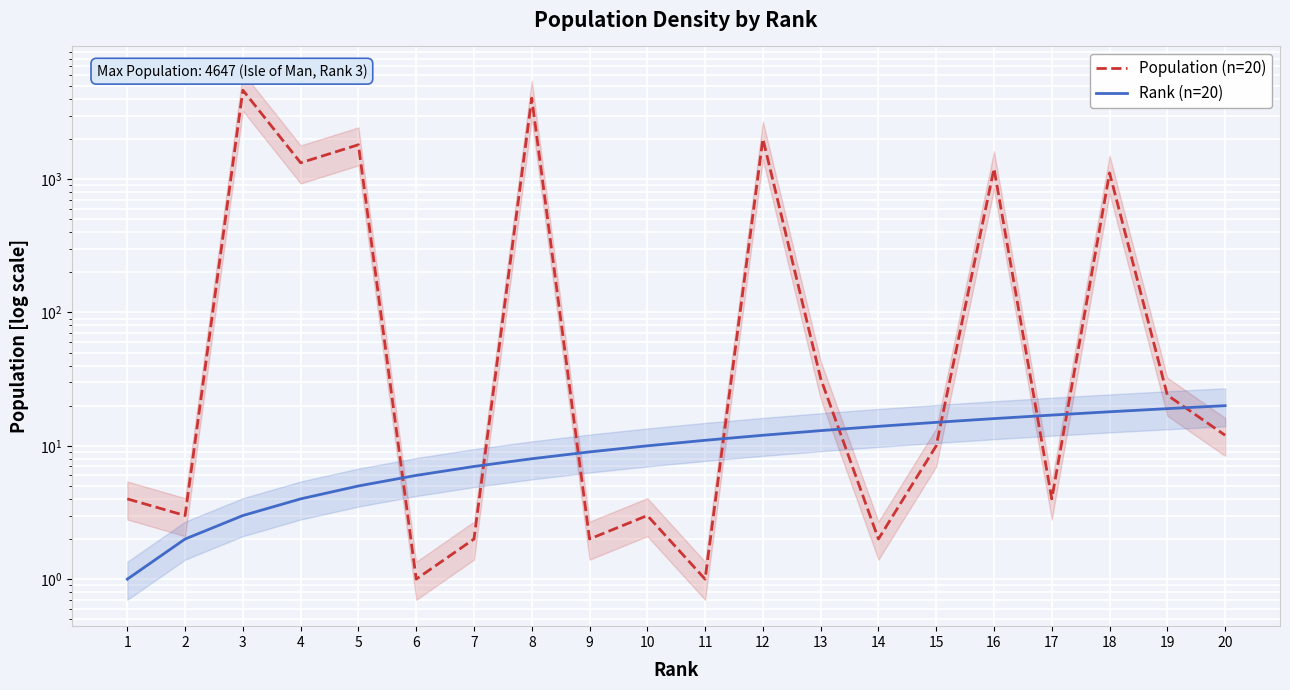

At how many categories does at least one series exceed 671?

7